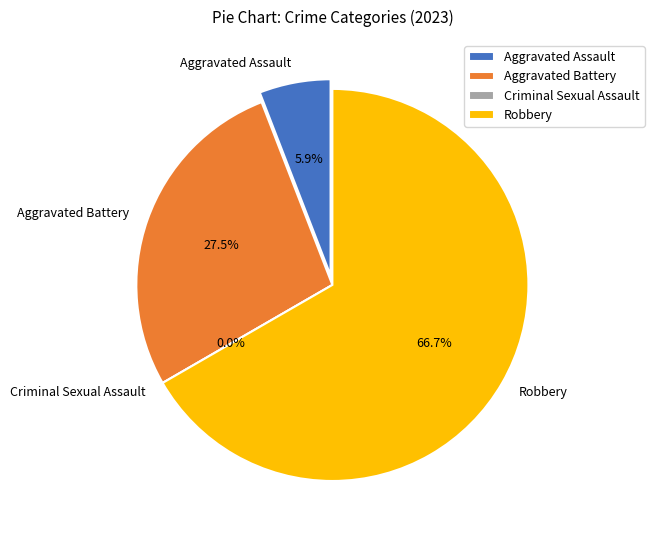

What is the change in value from Criminal Sexual Assault to Robbery?

+34